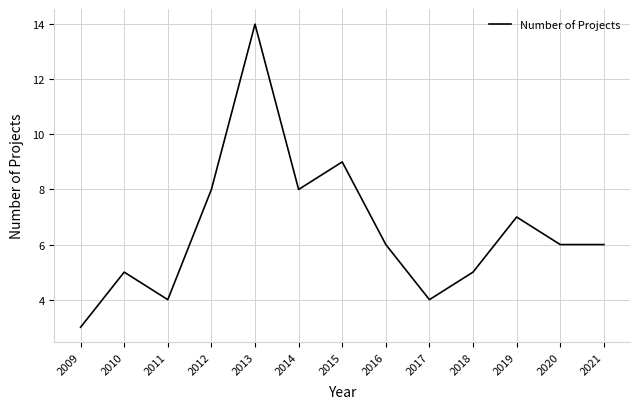

Reading left to right, extract all data points from this chart.

2009=3	2010=5	2011=4	2012=8	2013=14	2014=8	2015=9	2016=6	2017=4	2018=5	2019=7	2020=6	2021=6